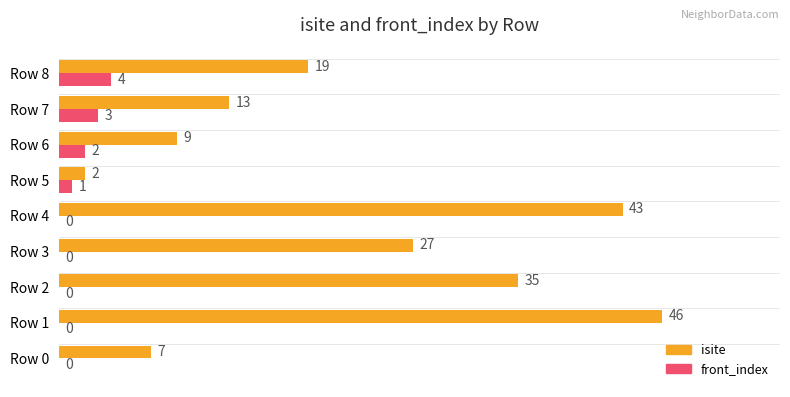

Which series changed the most between Row 4 and Row 6?

isite